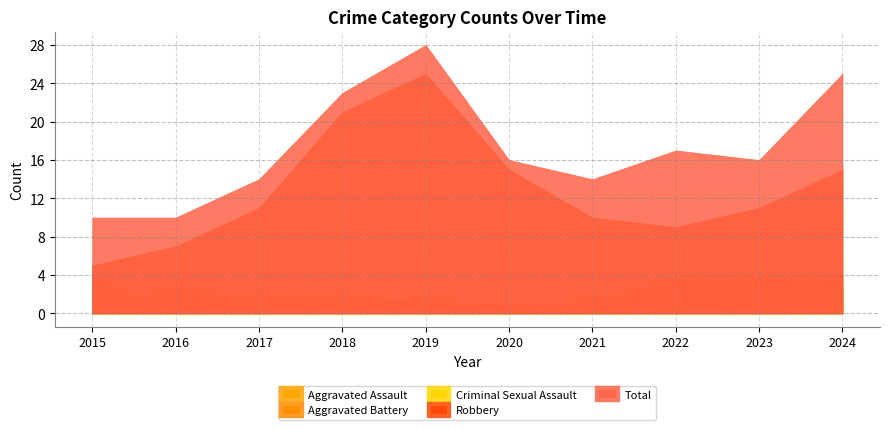

What are all the series names shown in the legend?

Aggravated Assault, Aggravated Battery, Criminal Sexual Assault, Robbery, Total